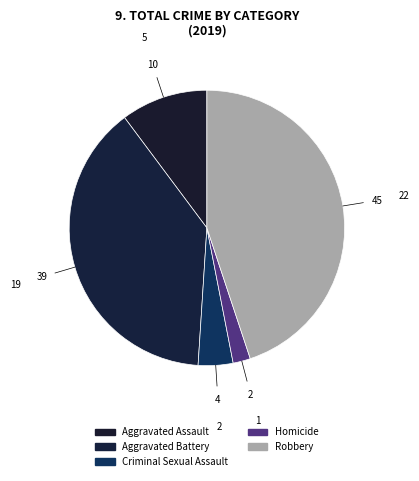

How many slices are in this pie chart?

5